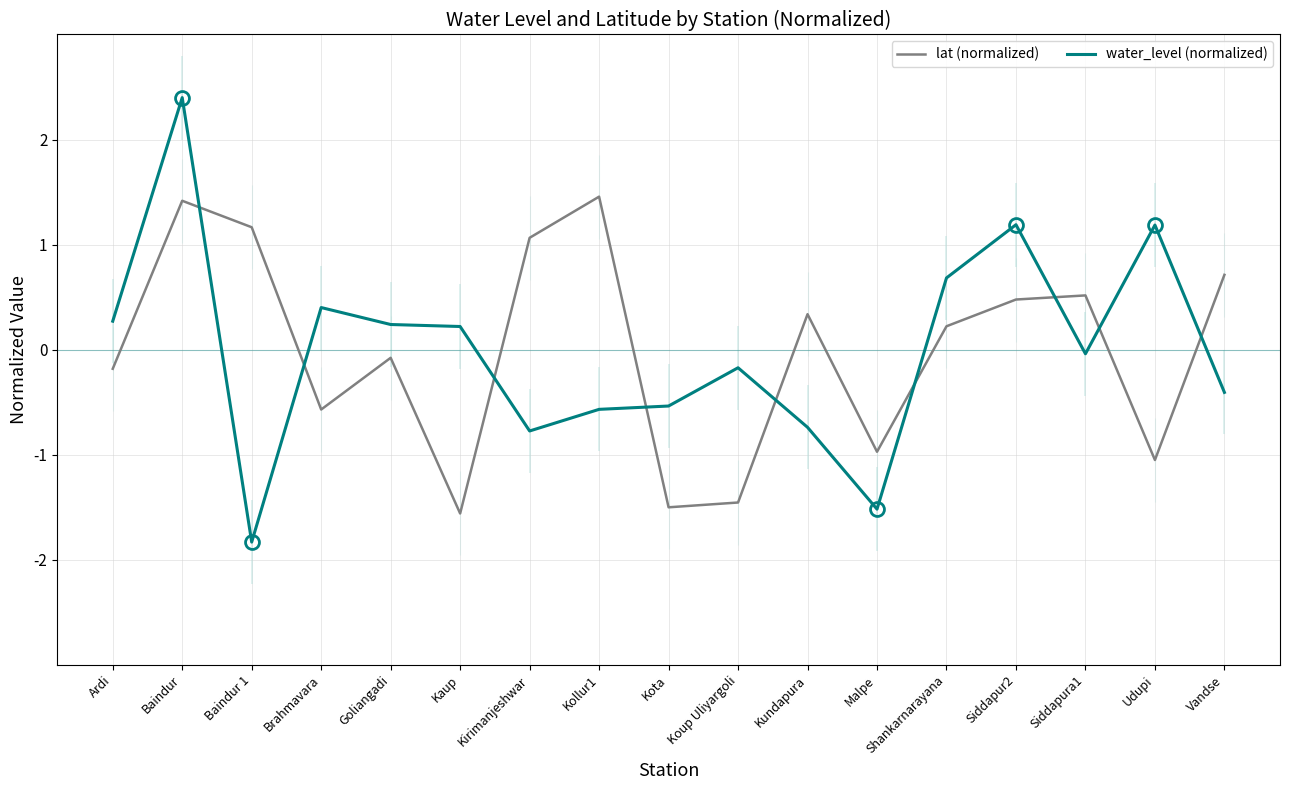

The value of water_level (normalized) at Shankarnarayana is 0.7. True or false?

True